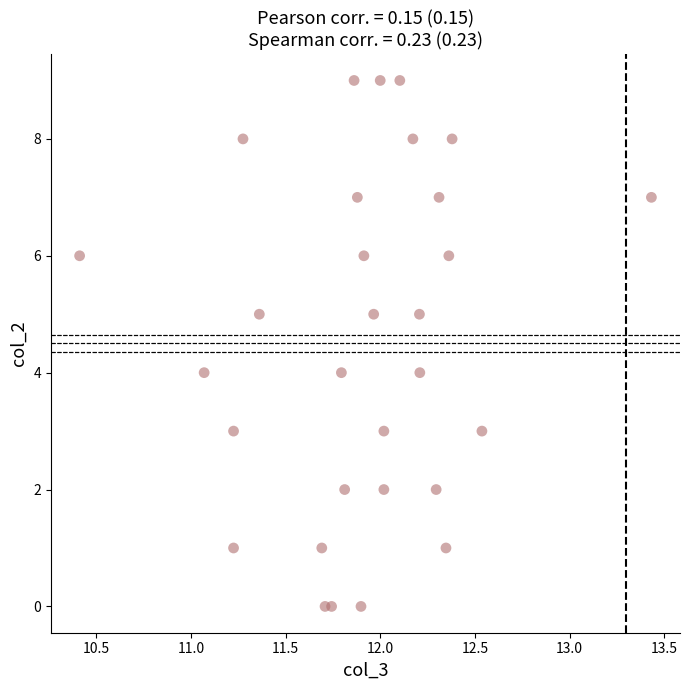

What is the range of Y values (max minus min)?

9